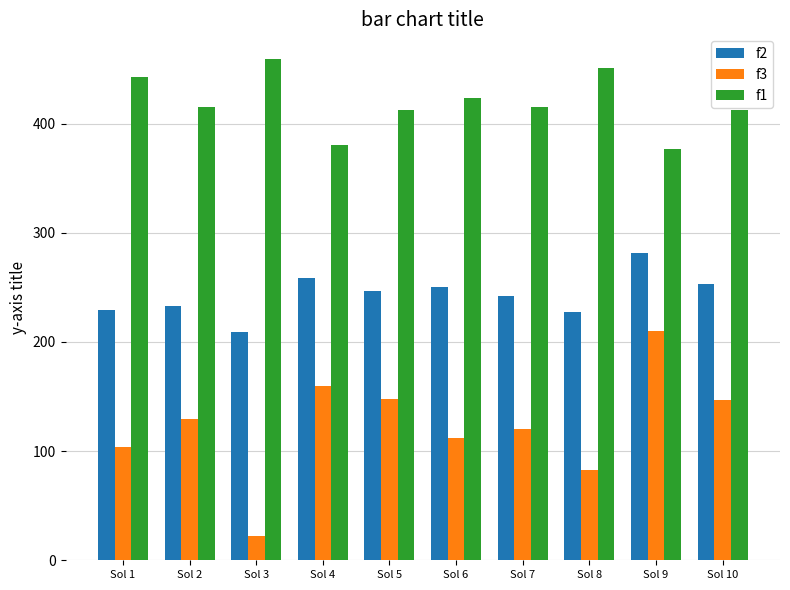

The value of f3 at Sol 7 is 46.0. True or false?

False